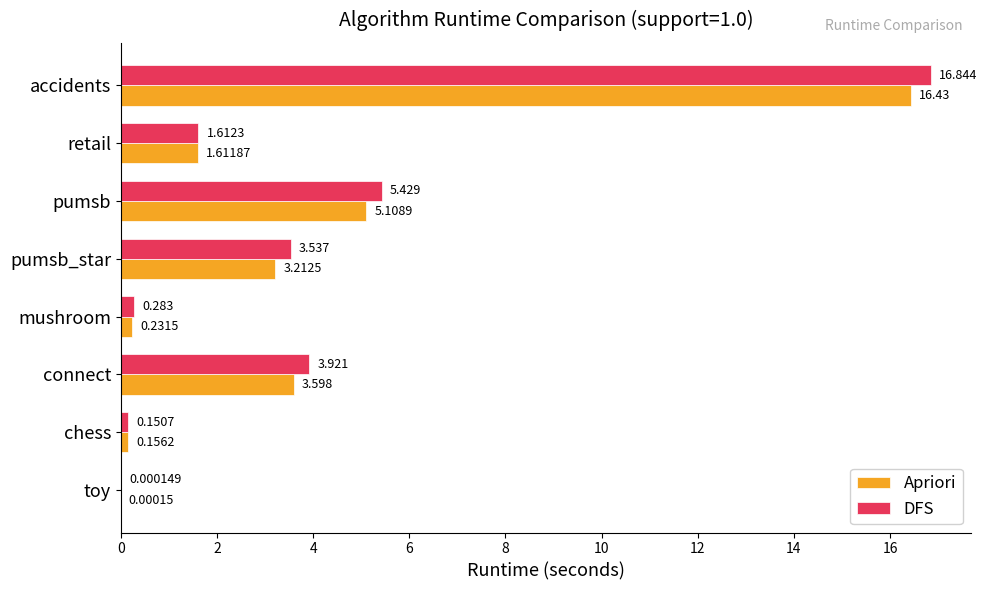

At which label is Apriori closest to 8?

pumsb